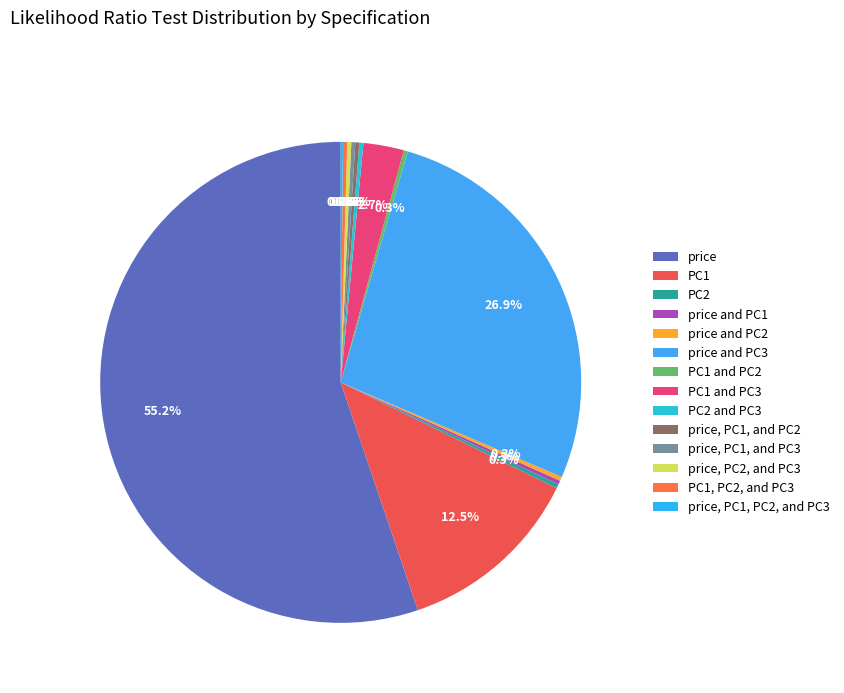

True or false: PC2 and PC3 accounts for 0% of the total.

True